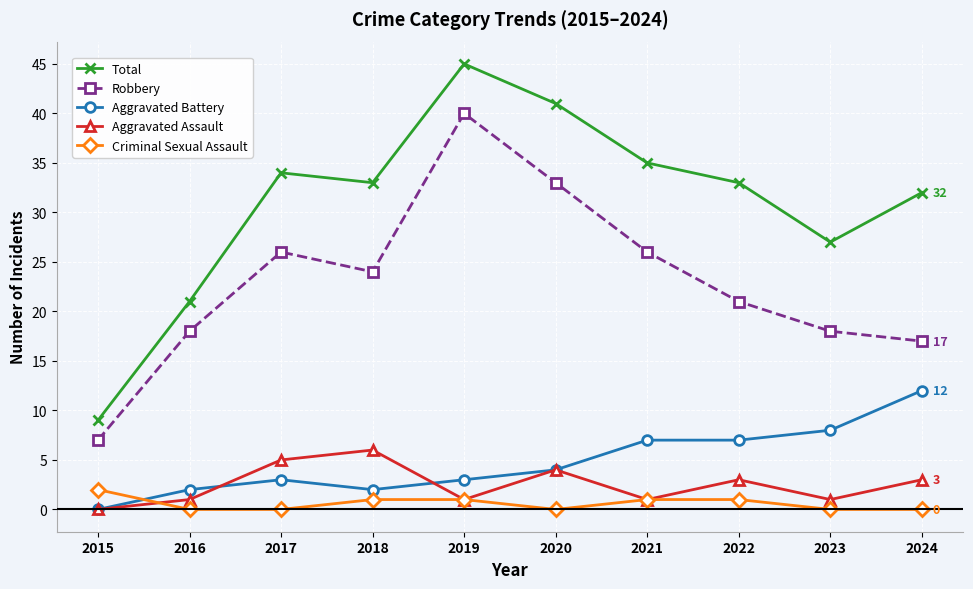

How many lines are shown in the chart?

5